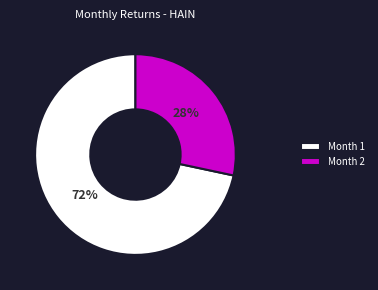

Which category has the biggest portion of the pie?

Month 1